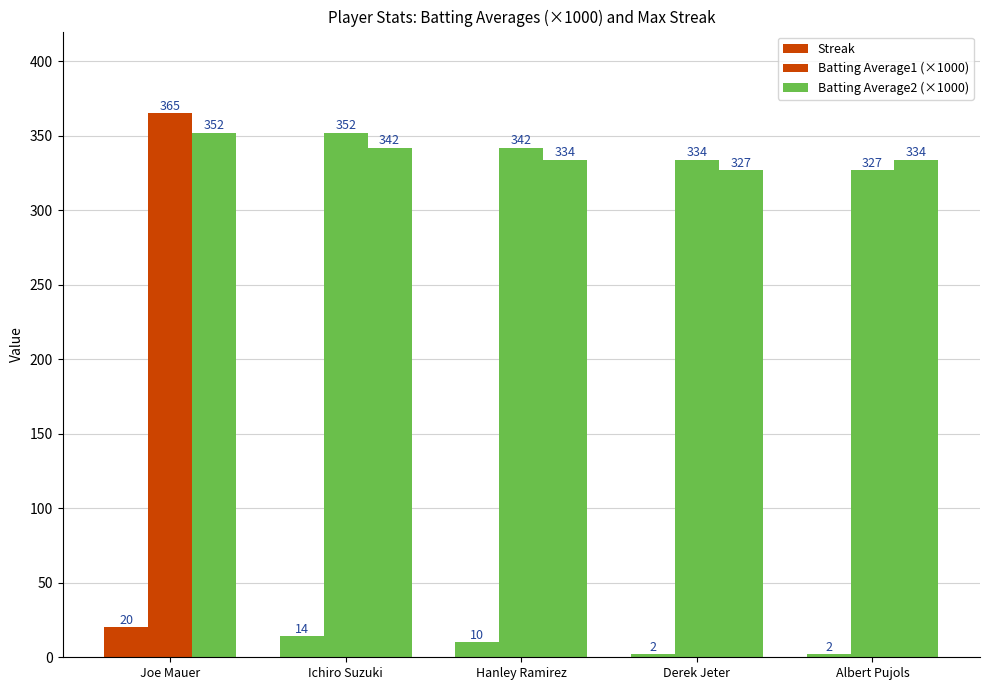

How many bars are there in each group?

3